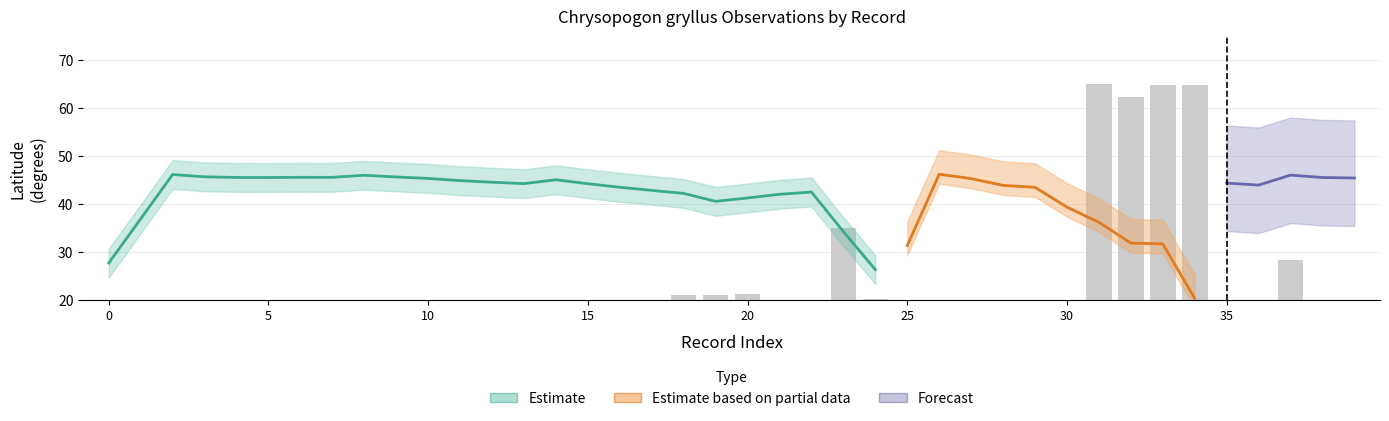

How many data points does each series have?

40